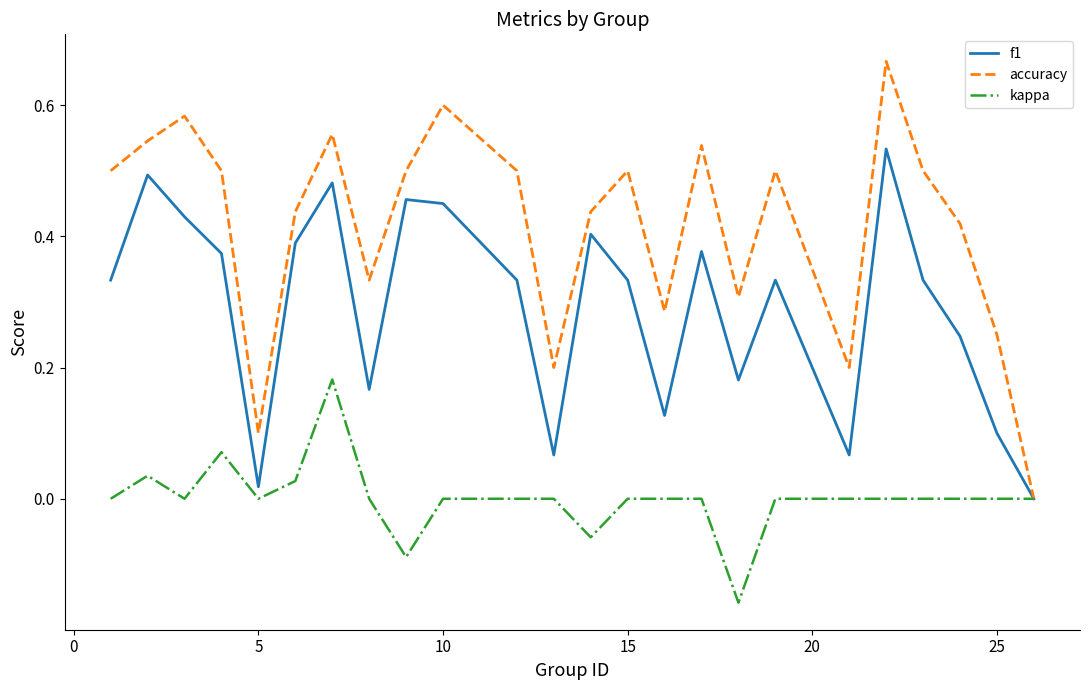

List the series in order of their peak value, highest first.

accuracy, f1, kappa